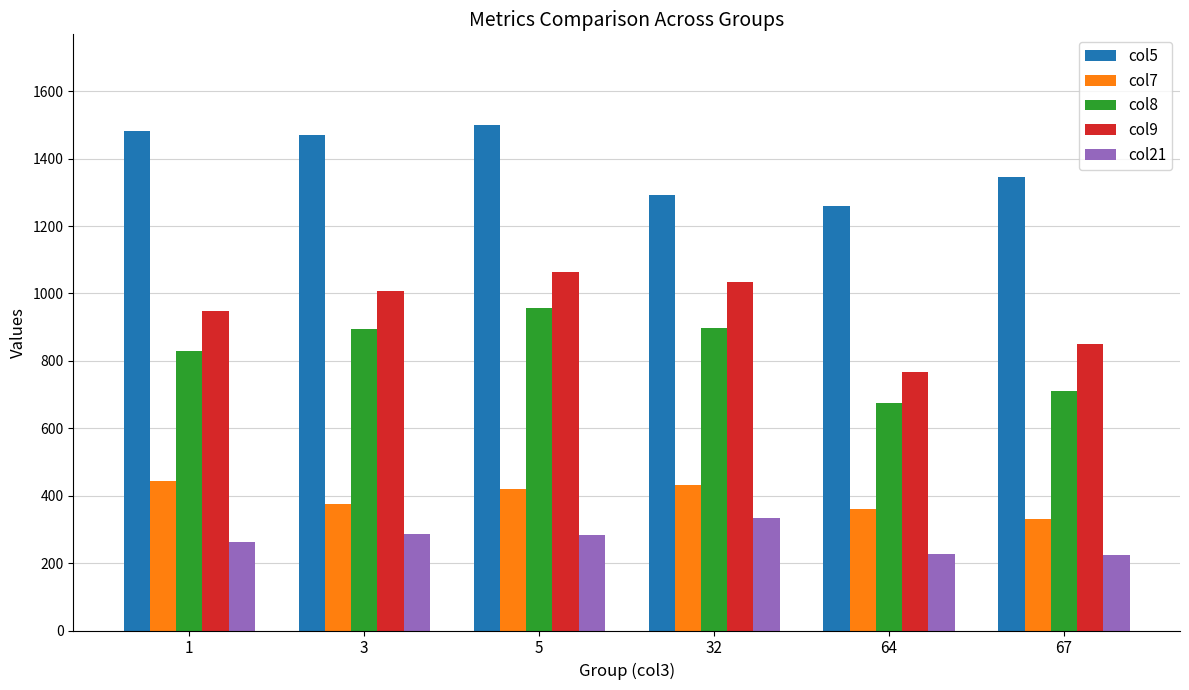

At how many categories does at least one series exceed 1414?

3